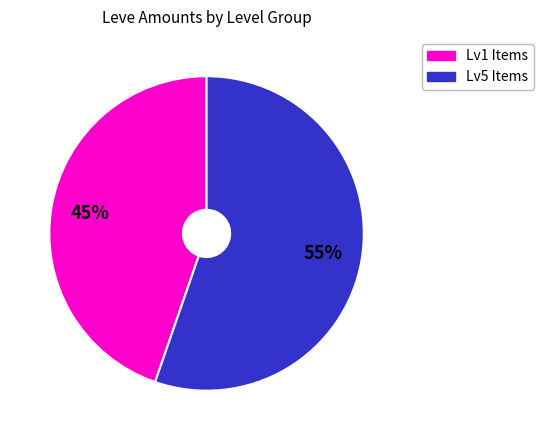

Is there a majority slice in this chart?

Yes